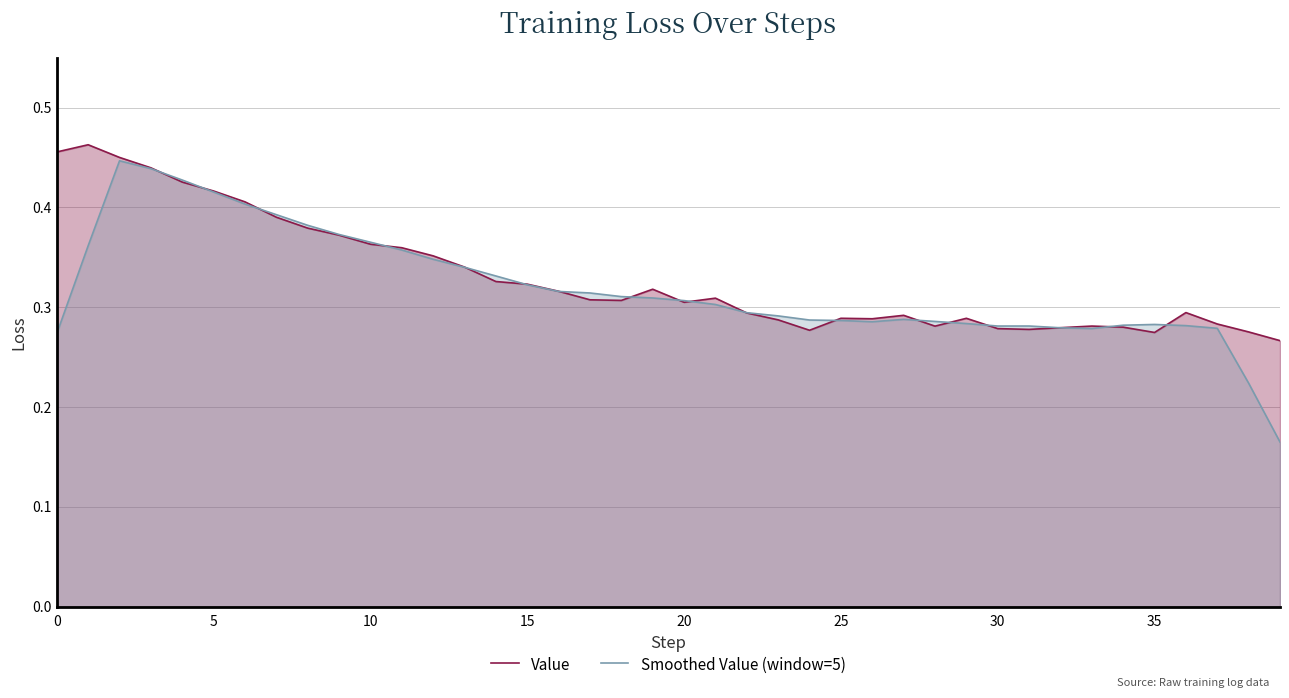

Reading right to left, extract all data points from this chart.

Value: 0.3	0.3	0.3	0.3	0.3	0.3	0.3	0.3	0.3	0.3	0.3	0.3	0.3	0.3	0.3	0.3	0.3	0.3	0.3	0.3	0.3	0.3	0.3	0.3	0.3	0.3	0.3	0.4	0.4	0.4	0.4	0.4	0.4	0.4	0.4	0.4	0.4	0.5	0.5	0.5
Smoothed Value (window=5): 0.2	0.2	0.3	0.3	0.3	0.3	0.3	0.3	0.3	0.3	0.3	0.3	0.3	0.3	0.3	0.3	0.3	0.3	0.3	0.3	0.3	0.3	0.3	0.3	0.3	0.3	0.3	0.3	0.4	0.4	0.4	0.4	0.4	0.4	0.4	0.4	0.4	0.4	0.4	0.3